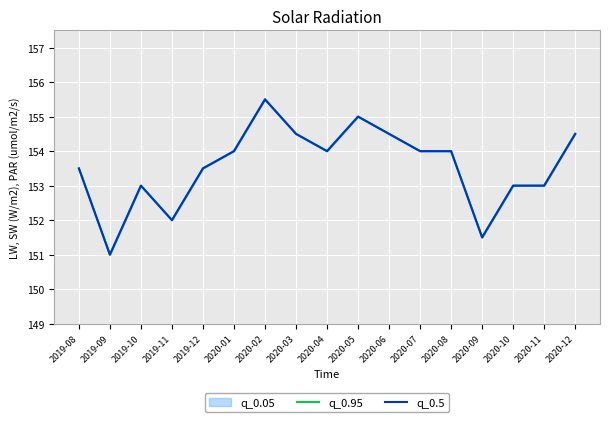

What is the difference between the second highest and second lowest values in the q_0.95 series?

3.5